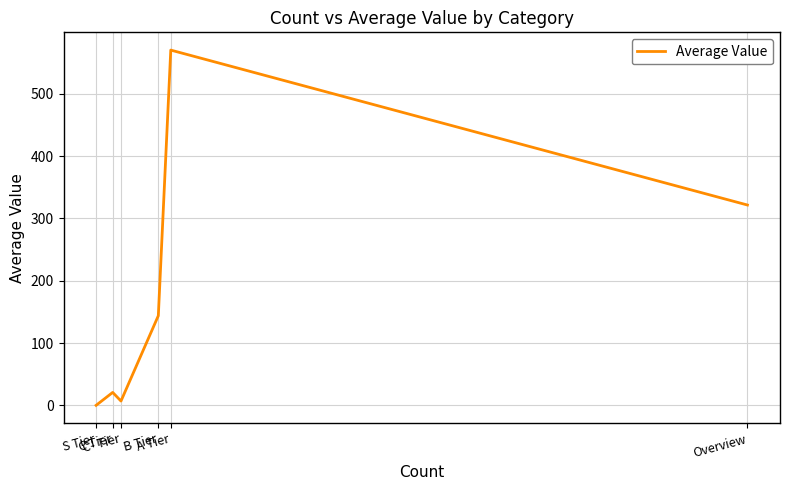

What is the change in value from Overview to C Tier?

-300.7